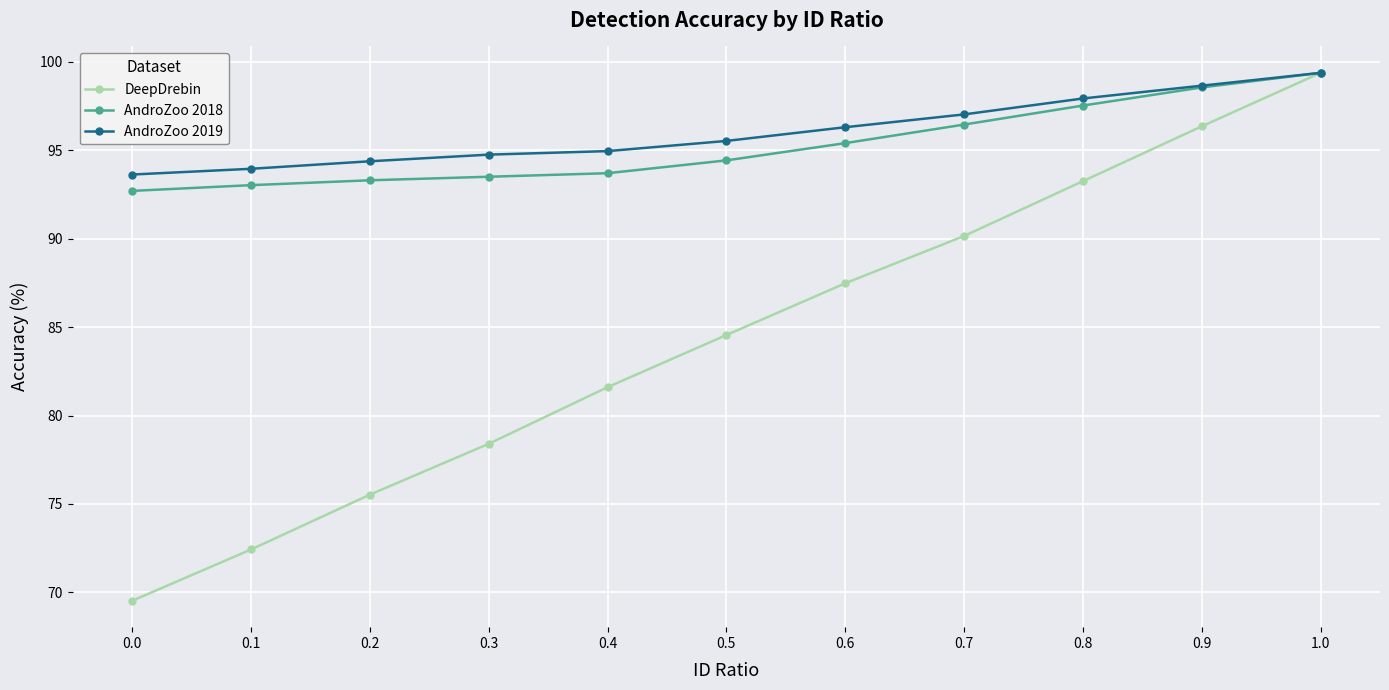

Which category has the highest value in the DeepDrebin series?

1.0